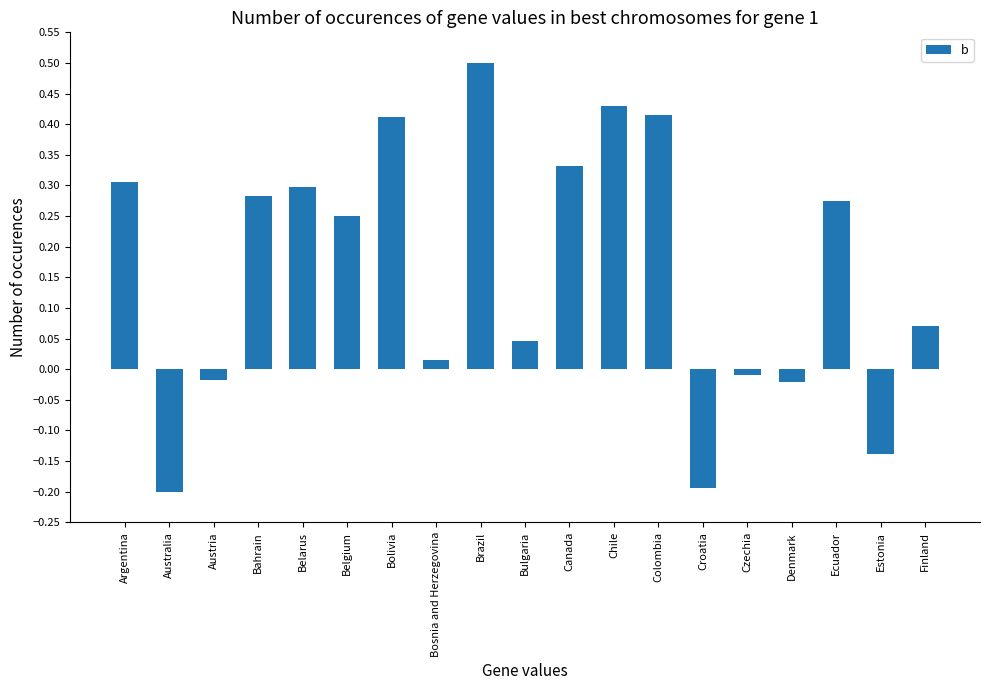

The value at Bolivia is 0.2. True or false?

False